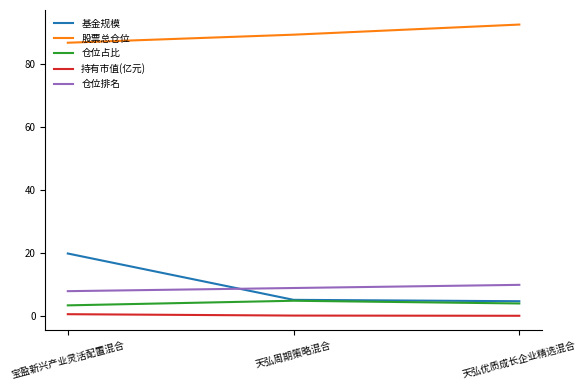

Where does the 基金规模 series first go above 5?

宝盈新兴产业灵活配置混合